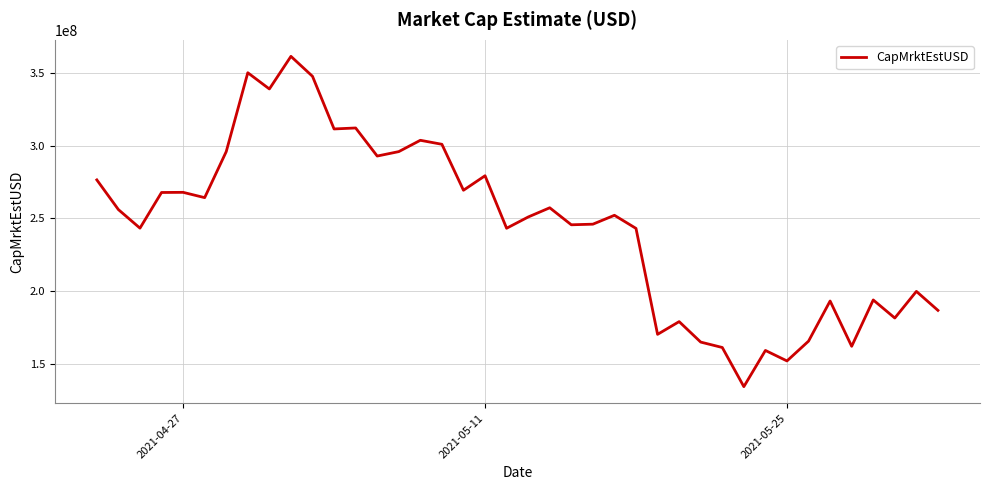

What is the greatest value displayed?

361195112.6